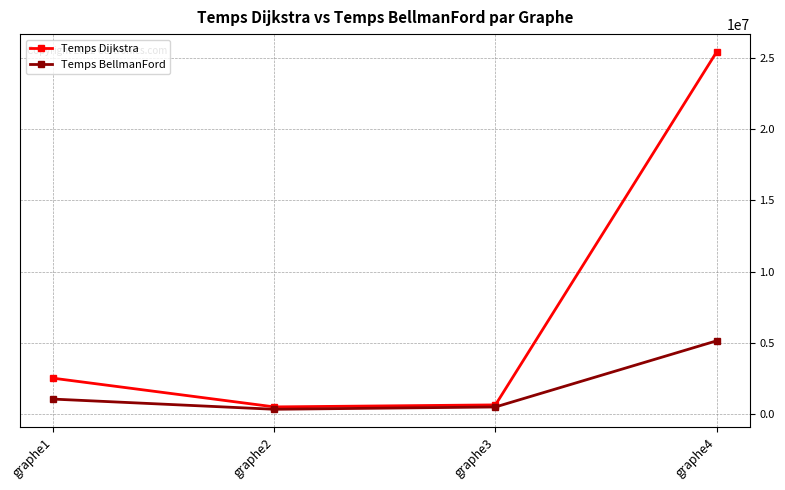

Rank the series by their maximum value, from lowest to highest.

Temps BellmanFord, Temps Dijkstra